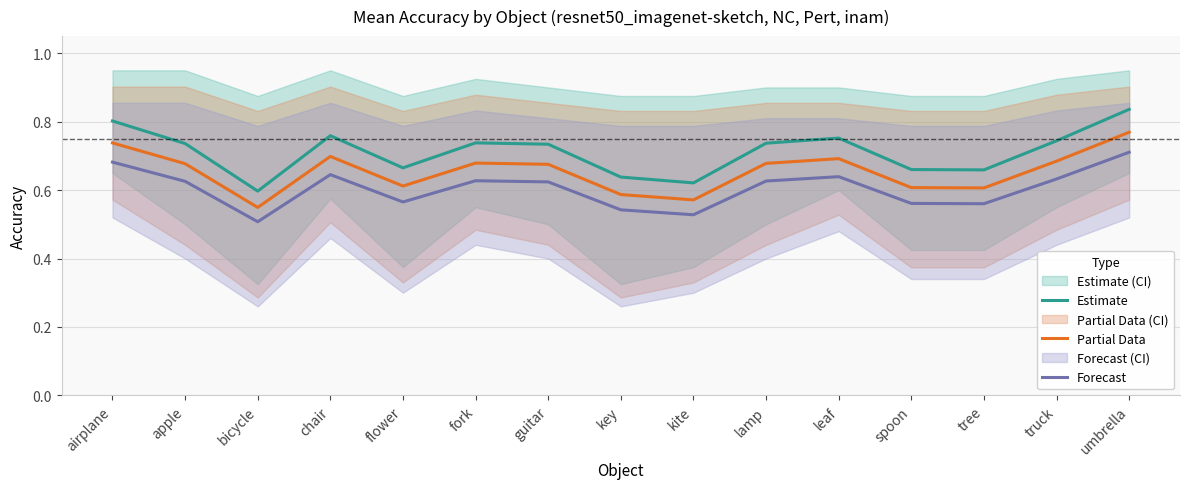

Where is the first local minimum for Estimate?

bicycle